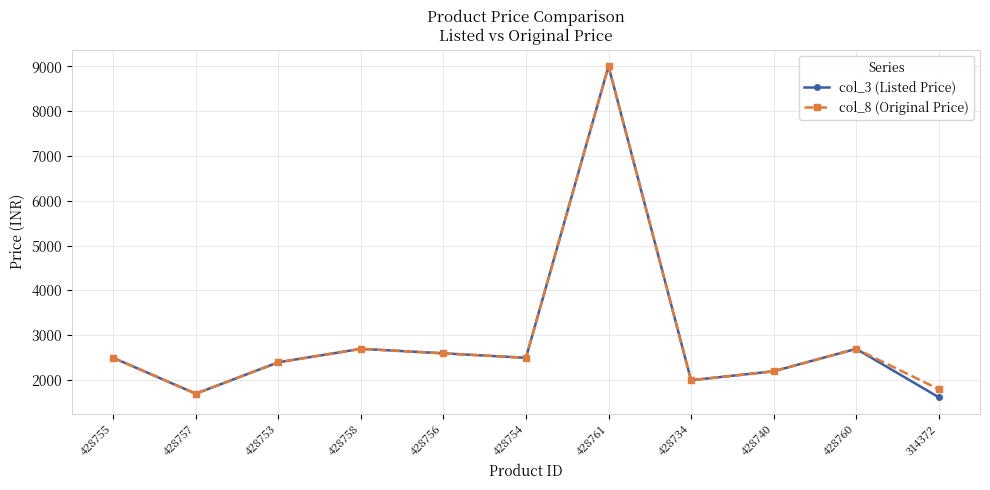

Is the value of col_3 (Listed Price) at 428758 greater than the value of col_8 (Original Price) at 428755?

Yes